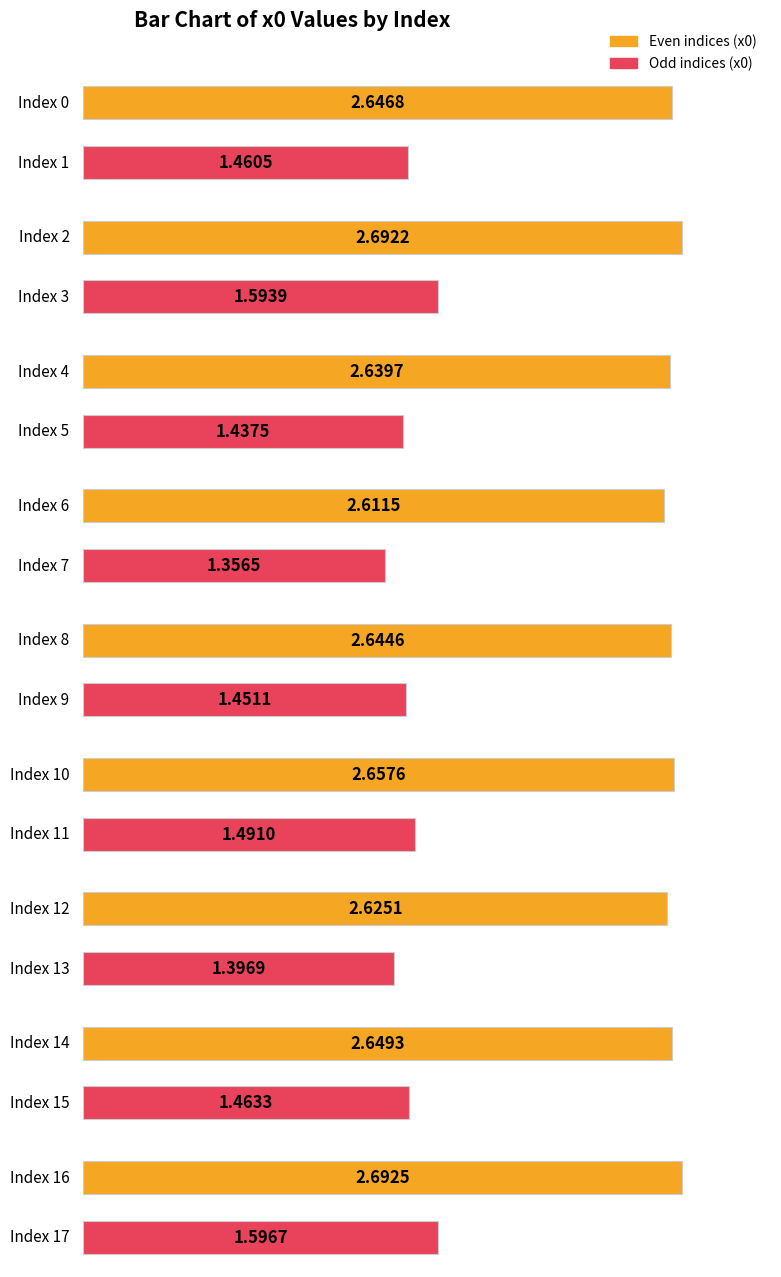

Are the bars horizontal?

Yes